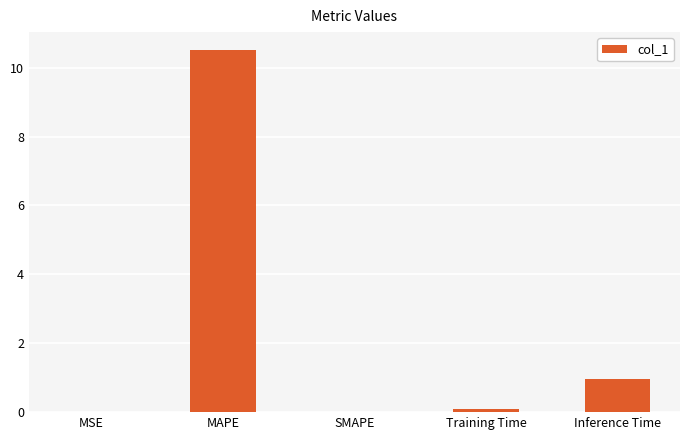

How many categories are shown in the chart?

5